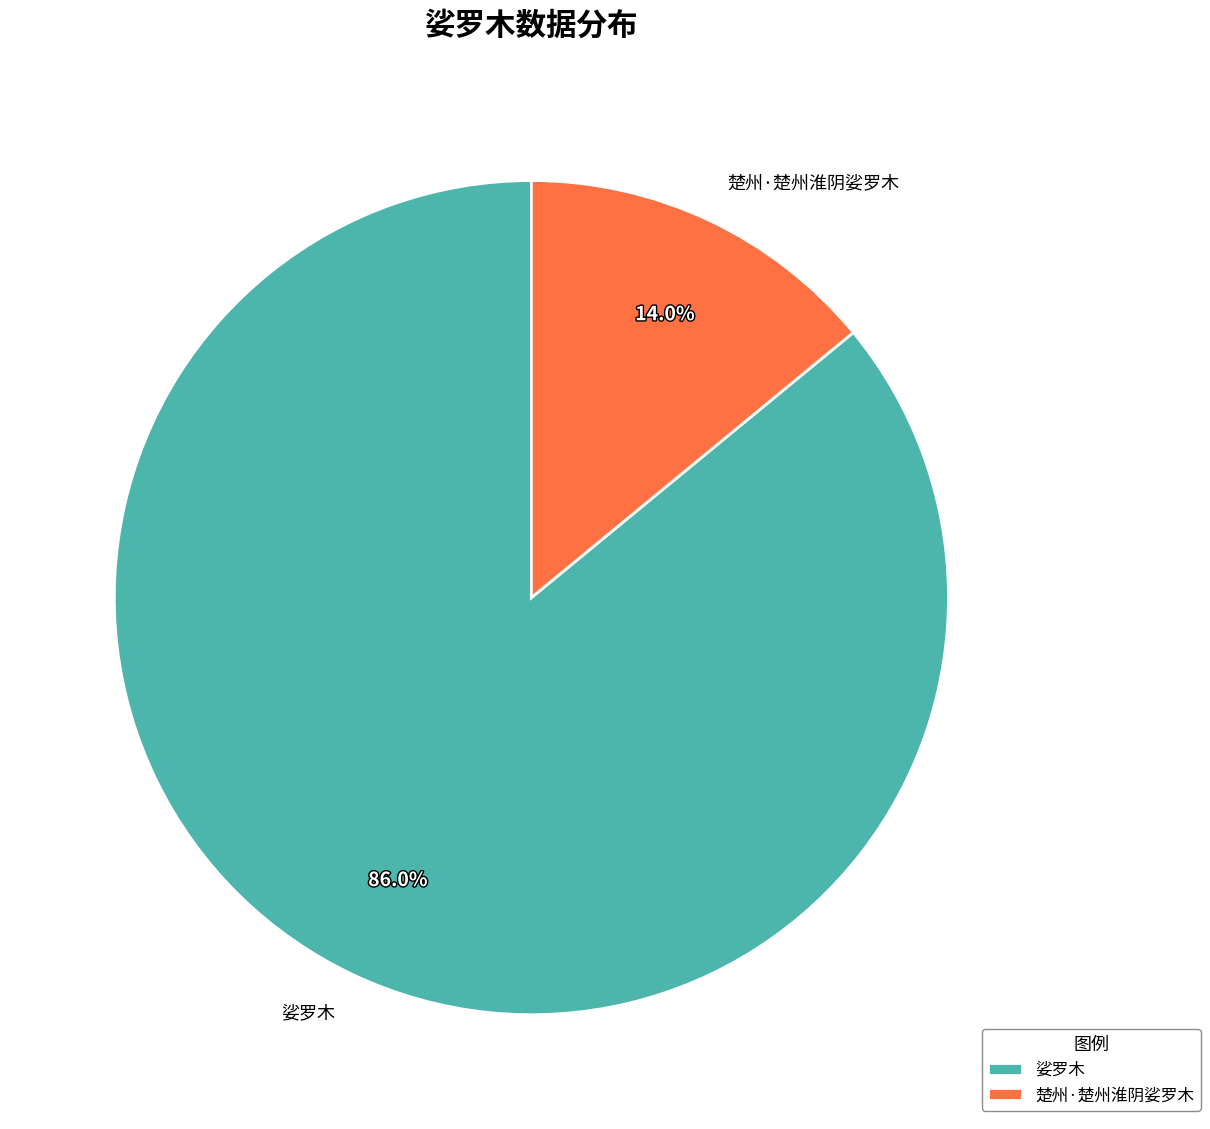

Which slice represents more than half of the pie?

娑罗木